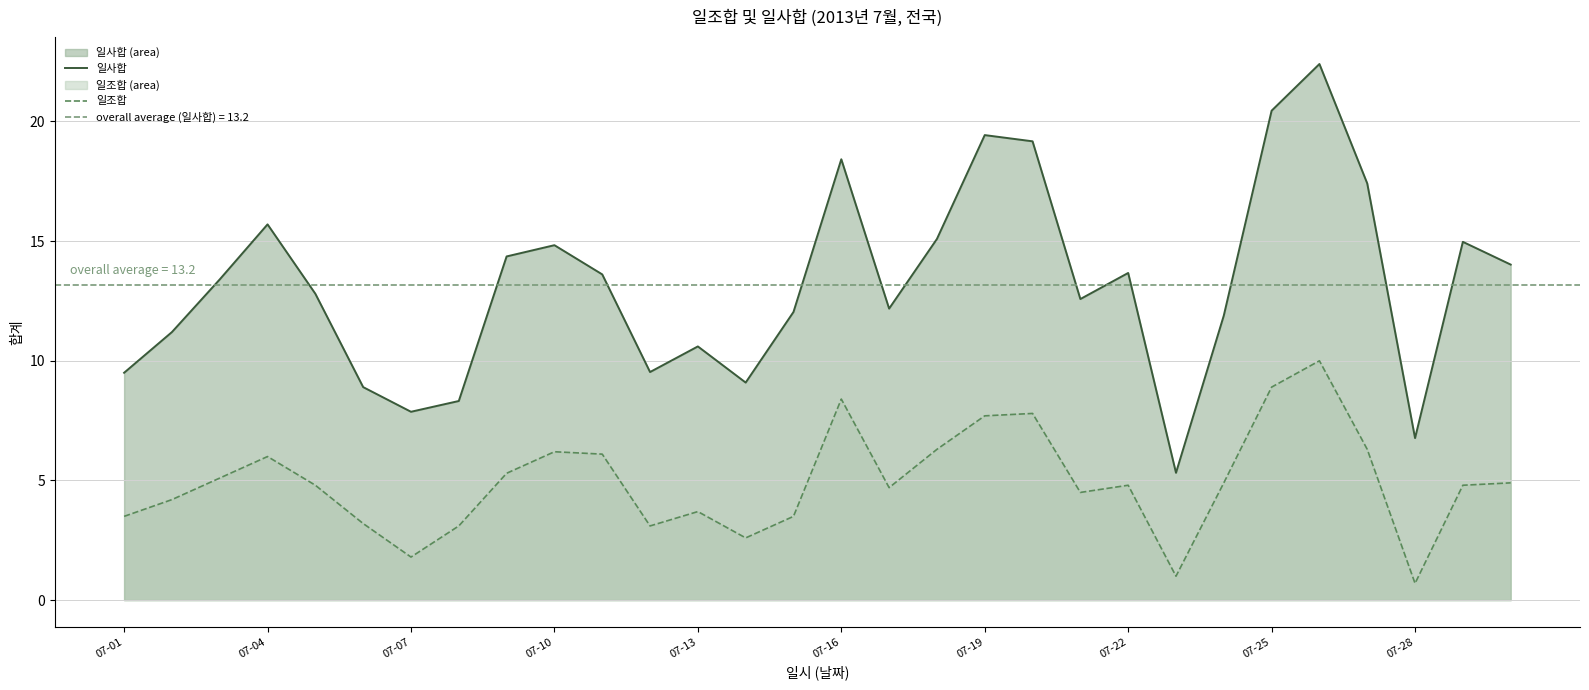

What position from the left is 20?

21